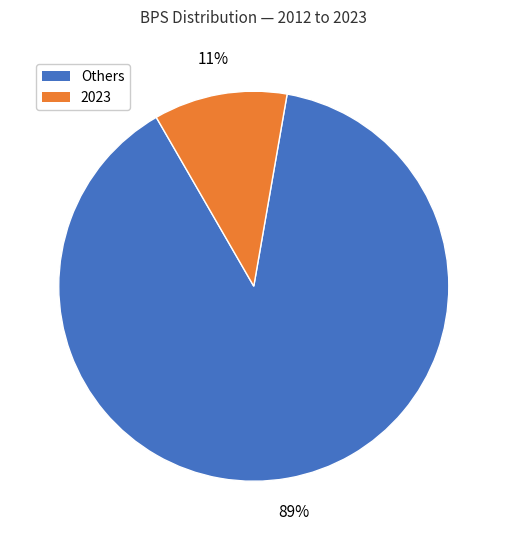

Is there any slice that represents more than half of the pie?

Yes